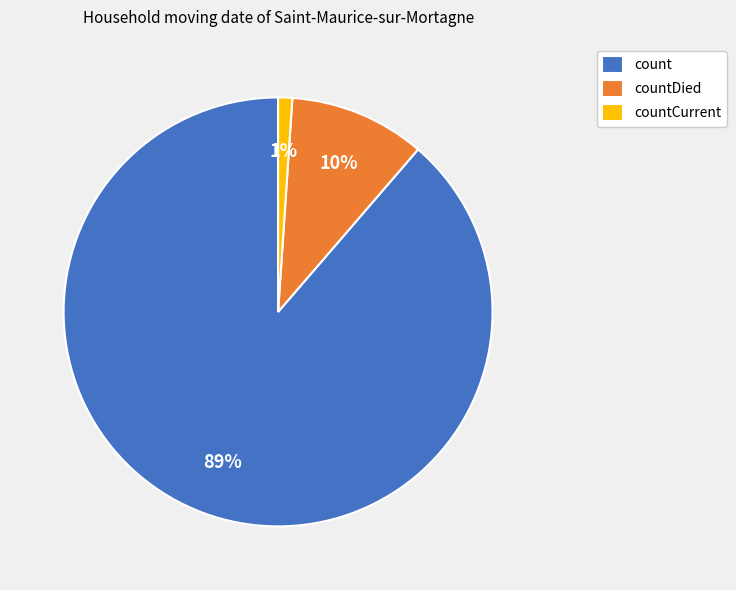

Which category has the smallest portion of the pie?

countCurrent